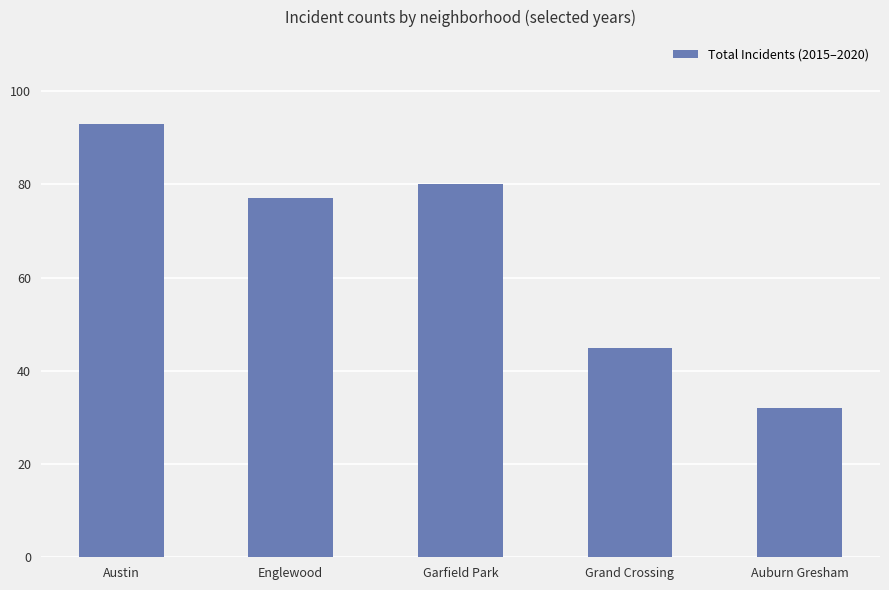

What is the sum of all values?

327